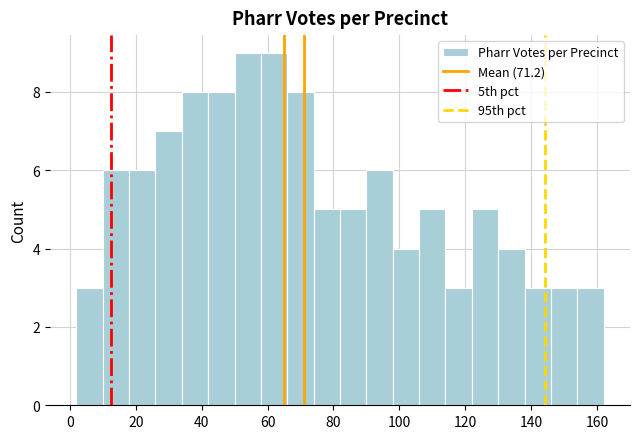

Reading left to right, list every bar in this chart as the range it spans on the x-axis followed by its height. The values are not printed on the chart, so give them approximately, as read against the axis.

2 to 10: 3
10 to 18: 6
18 to 26: 6
26 to 34: 7
34 to 42: 8
42 to 50: 8
50 to 58: 9
58 to 66: 9
66 to 74: 8
74 to 82: 5
82 to 90: 5
90 to 98: 6
98 to 106: 4
106 to 114: 5
114 to 122: 3
122 to 130: 5
130 to 138: 4
138 to 146: 3
146 to 154: 3
154 to 162: 3